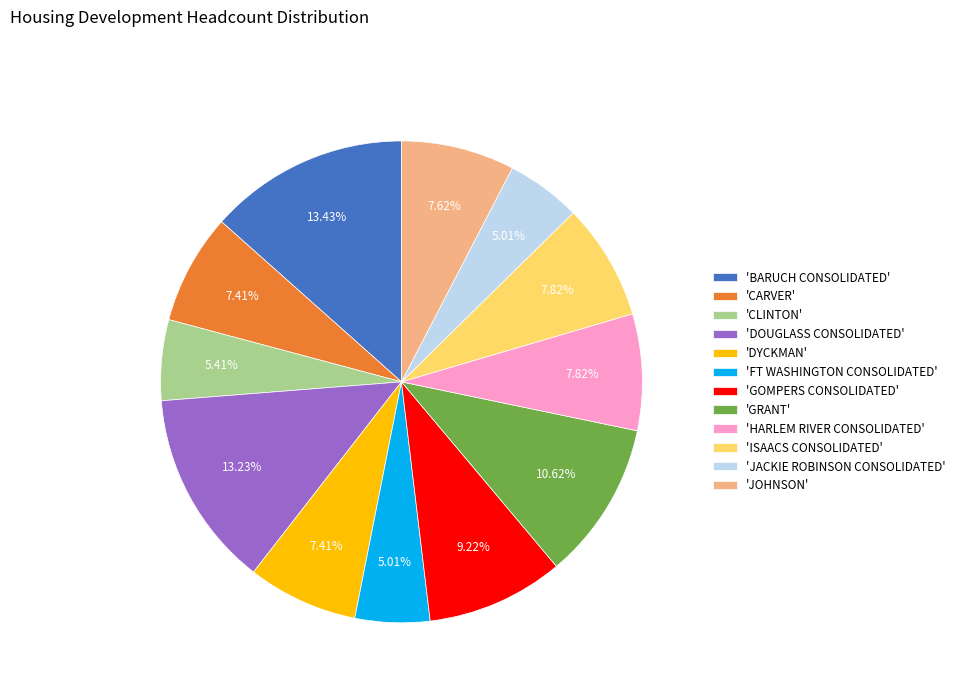

How many segments does this pie chart have?

12